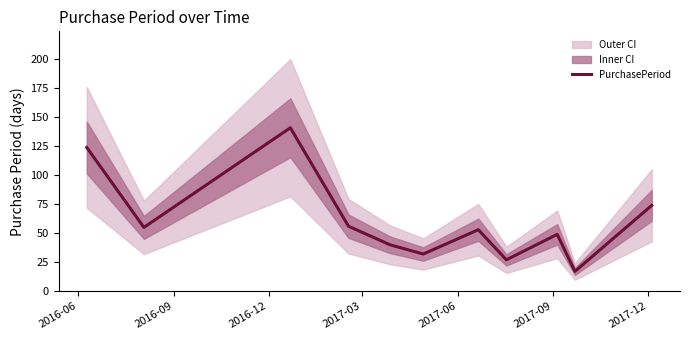

What is the lowest value of the PurchasePeriod series?

17